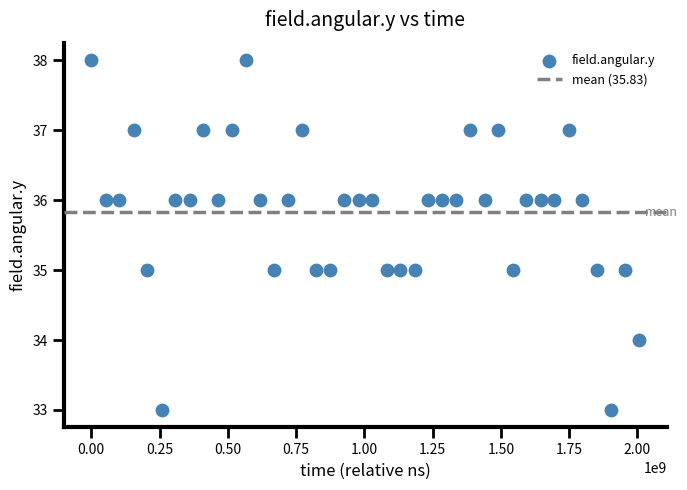

What is the range of X values (max minus min)?

2007047332